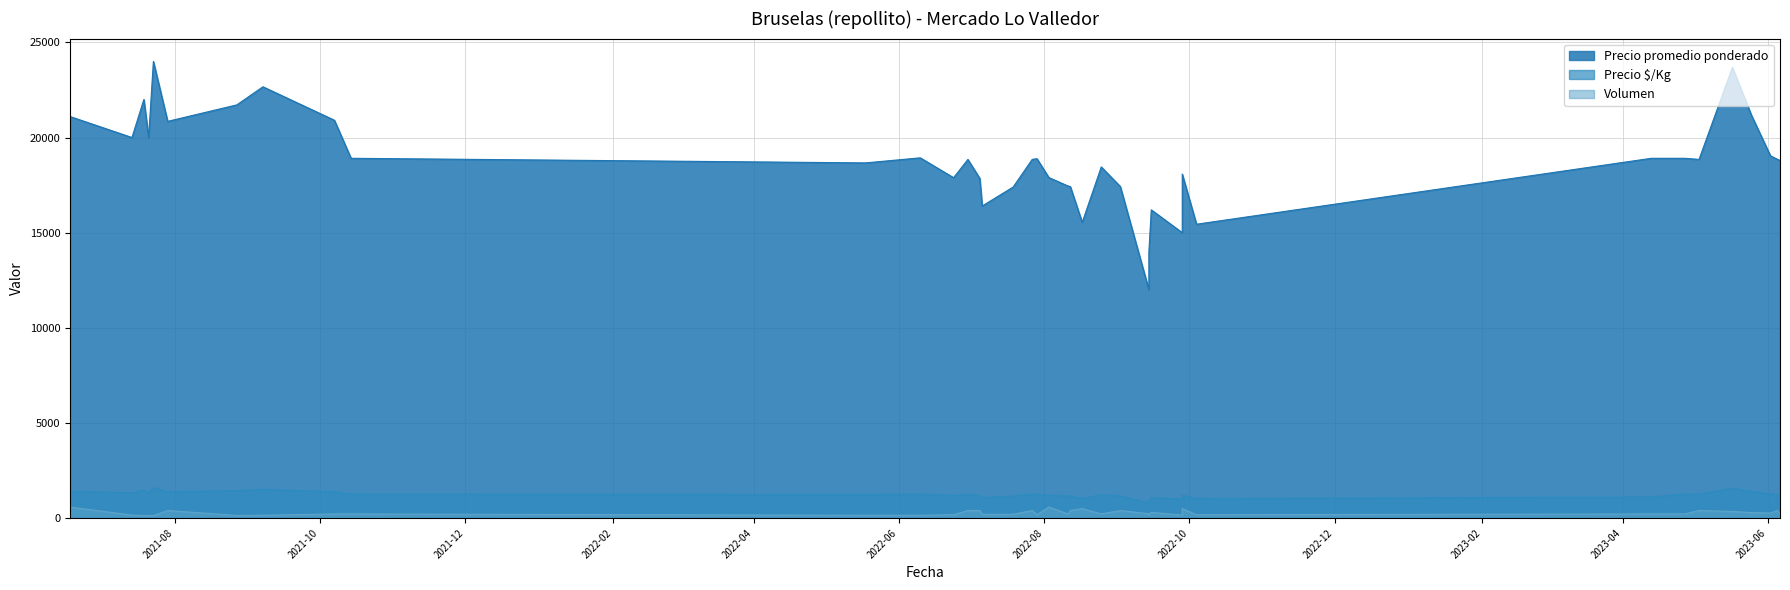

Reading left to right, what are all the values shown in this chart?

Precio promedio ponderado: 2023-04-13=18909	2021-08-27=21714	2023-06-06=18800	2022-08-03=17897	2023-04-27=18909	2022-06-30=18850	2022-07-27=18850	2022-09-02=17425	2022-09-15=16200	2021-07-29=20850	2022-09-28=15000	2022-09-28=18080	2022-06-24=17889	2021-07-19=22000	2022-10-04=15444	2022-07-06=16400	2021-09-07=22667	2022-08-25=18455	2022-08-17=15540	2021-07-21=20000	2022-06-10=18933	2022-07-19=17400	2022-08-12=17425	2023-06-05=18850	2021-10-14=18909	2022-05-18=18667	2021-07-23=24000	2023-05-25=21172	2022-08-11=17455	2021-07-14=20000	2022-09-14=12000	2022-09-14=14000	2023-05-17=23686	2023-05-03=18850	2022-07-29=18889	2022-07-05=17850	2023-06-02=19037	2021-07-22=22000	2021-06-18=21103	2021-10-07=20909
Precio $/Kg: 2023-04-13=1112	2021-08-27=1448	2023-06-06=1253	2022-08-03=1193	2023-04-27=1261	2022-06-30=1257	2022-07-27=1257	2022-09-02=1162	2022-09-15=1080	2021-07-29=1390	2022-09-28=1000	2022-09-28=1205	2022-06-24=1193	2021-07-19=1467	2022-10-04=1030	2022-07-06=1093	2021-09-07=1511	2022-08-25=1230	2022-08-17=1036	2021-07-21=1333	2022-06-10=1262	2022-07-19=1160	2022-08-12=1162	2023-06-05=1257	2021-10-14=1261	2022-05-18=1244	2021-07-23=1600	2023-05-25=1411	2022-08-11=1164	2021-07-14=1333	2022-09-14=800	2022-09-14=933	2023-05-17=1579	2023-05-03=1257	2022-07-29=1259	2022-07-05=1190	2023-06-02=1269	2021-07-22=1467	2021-06-18=1407	2021-10-07=1394
Volumen: 2023-04-13=220	2021-08-27=140	2023-06-06=200	2022-08-03=580	2023-04-27=220	2022-06-30=400	2022-07-27=400	2022-09-02=400	2022-09-15=300	2021-07-29=400	2022-09-28=160	2022-09-28=500	2022-06-24=180	2021-07-19=130	2022-10-04=180	2022-07-06=200	2021-09-07=150	2022-08-25=220	2022-08-17=500	2021-07-21=130	2022-06-10=150	2022-07-19=200	2022-08-12=400	2023-06-05=400	2021-10-14=220	2022-05-18=150	2021-07-23=130	2023-05-25=290	2022-08-11=220	2021-07-14=160	2022-09-14=230	2022-09-14=170	2023-05-17=350	2023-05-03=400	2022-07-29=180	2022-07-05=400	2023-06-02=270	2021-07-22=150	2021-06-18=580	2021-10-07=220